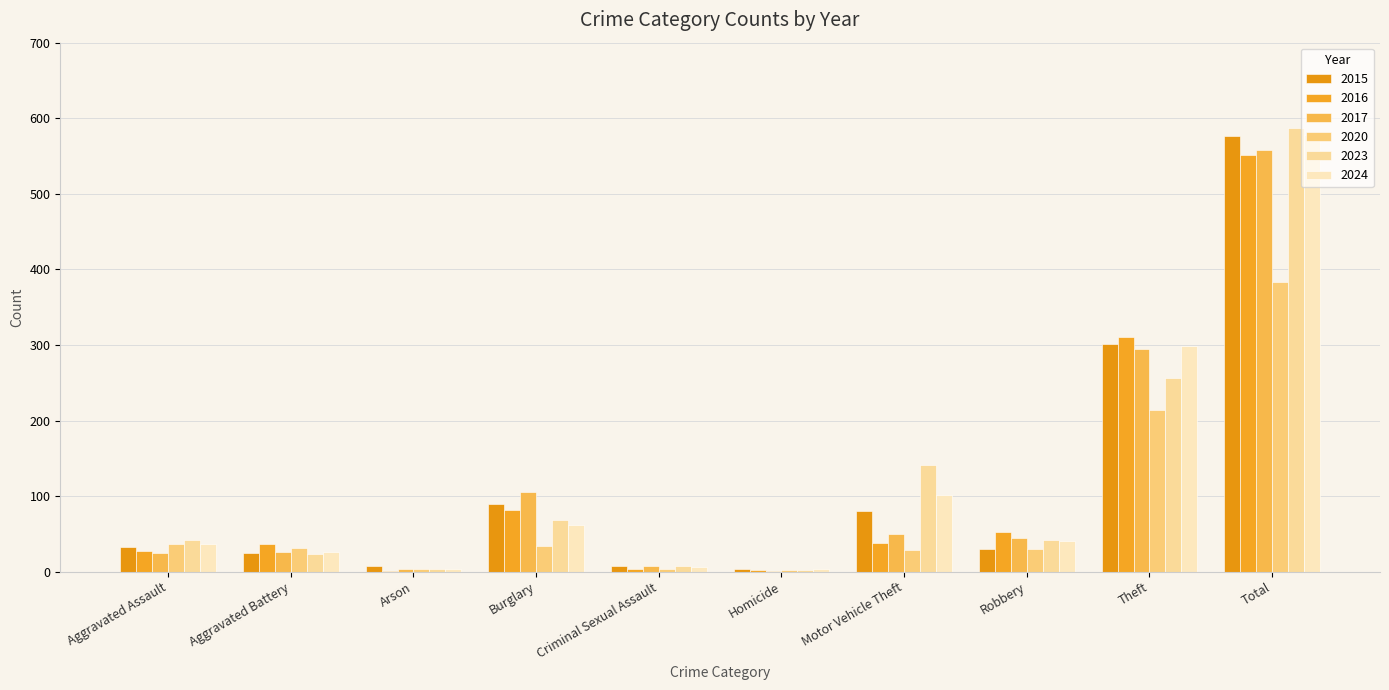

What is the label of the 4th bar from the left?

Burglary